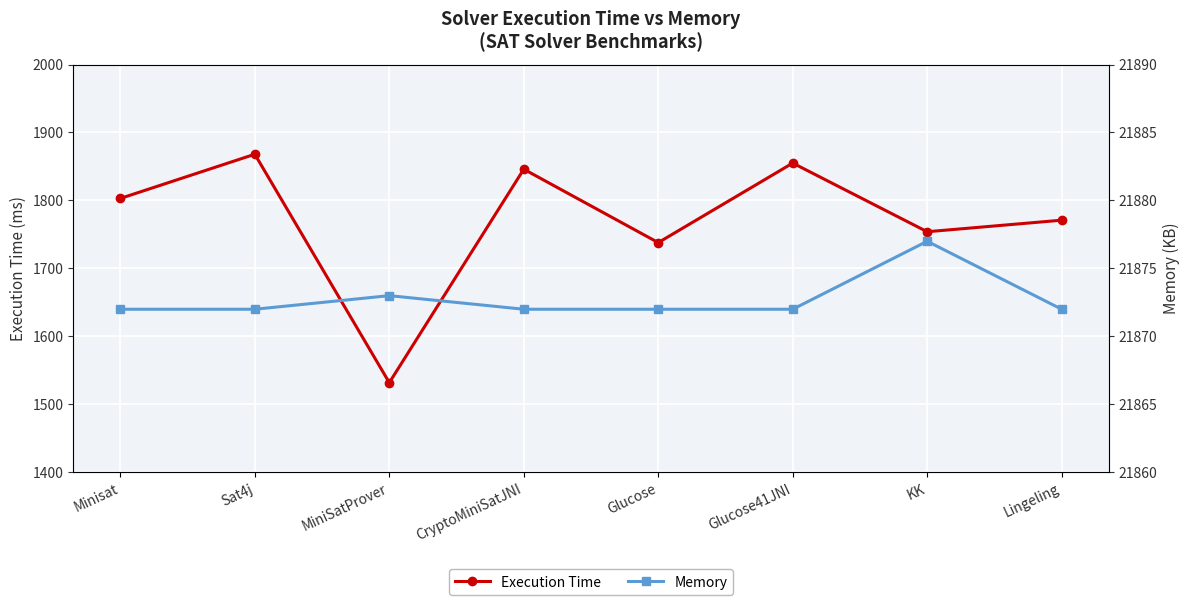

What is the minimum value for Memory?

21872